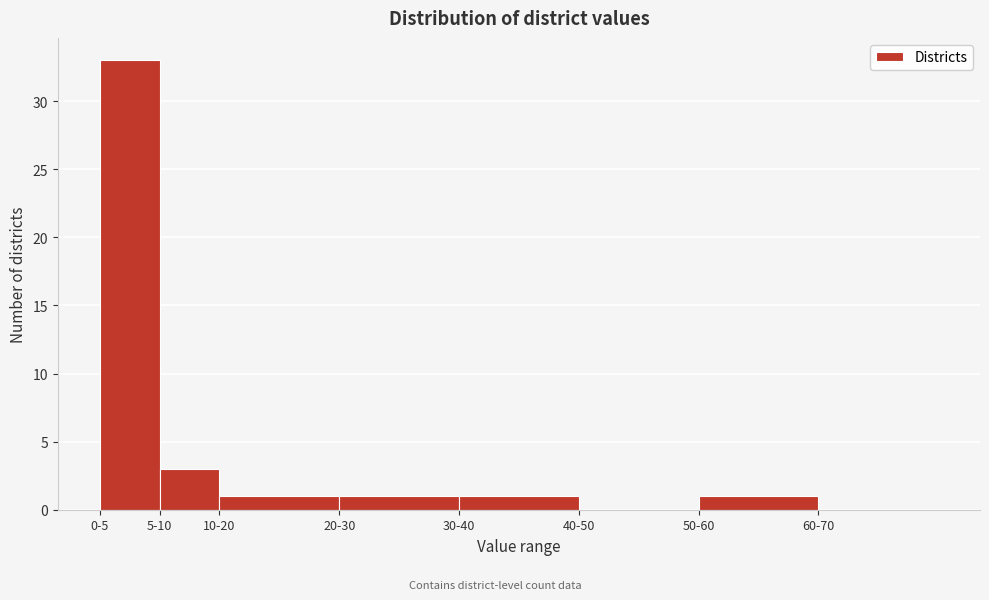

Reading left to right, transcribe all the data shown in this chart.

0-5=33	5-10=3	10-20=1	20-30=1	30-40=1	40-50=0	50-60=1	60-70=0